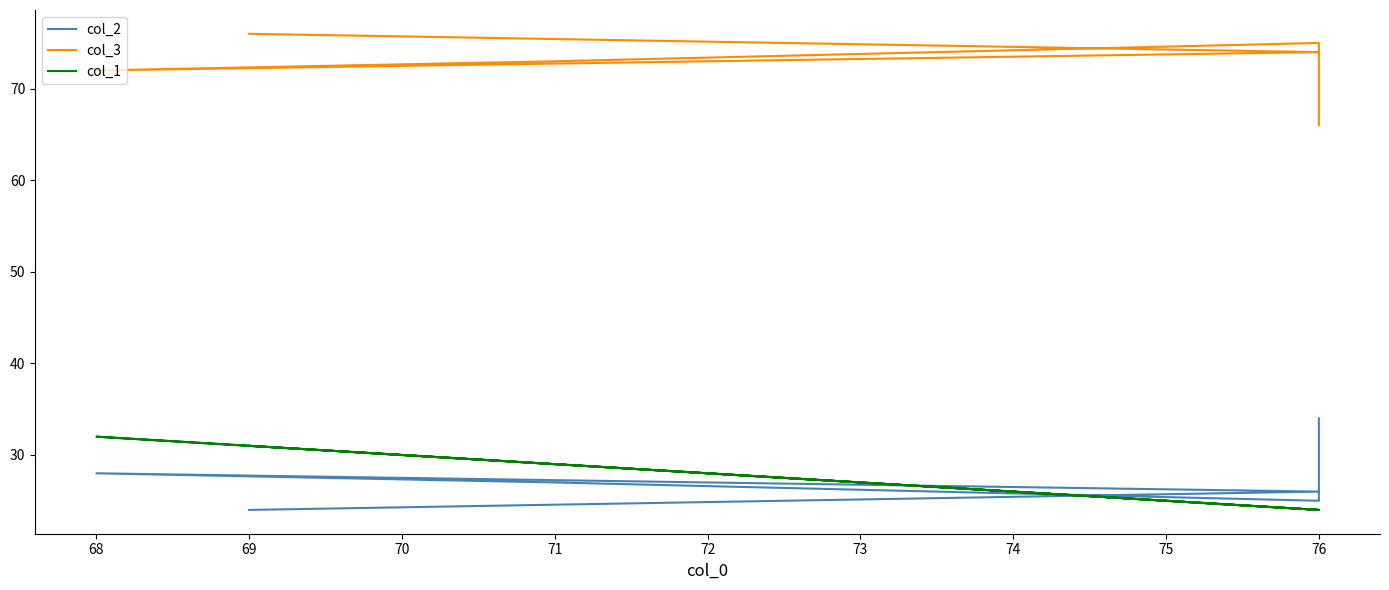

What is the value of the col_1 point at the 3rd from the left?

29